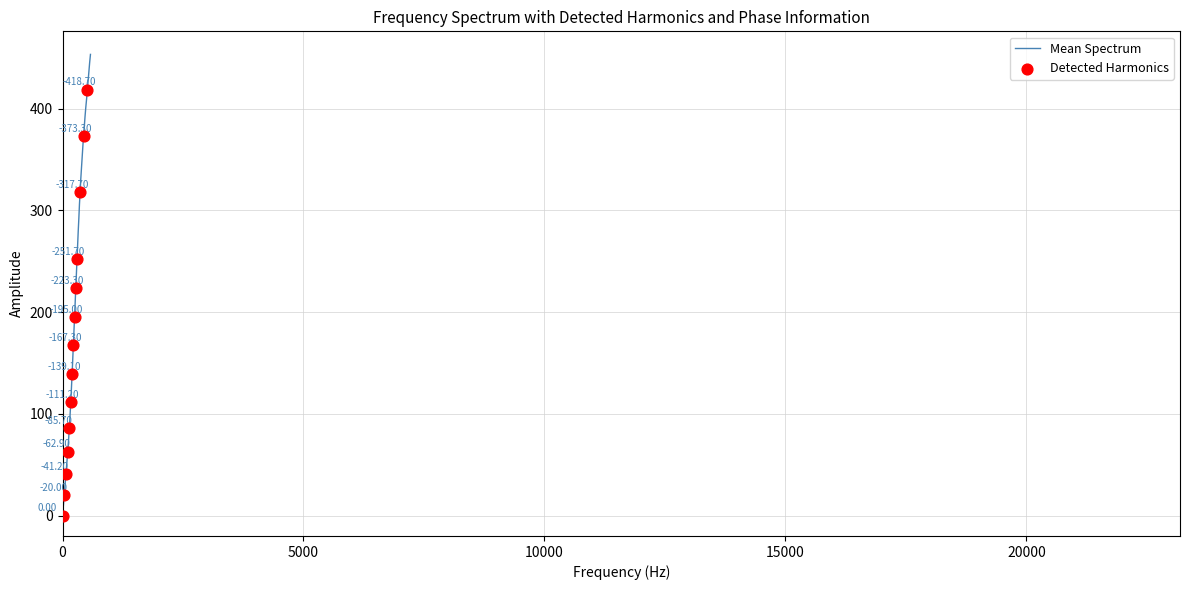

What is the difference between the maximum and minimum values?

453.2